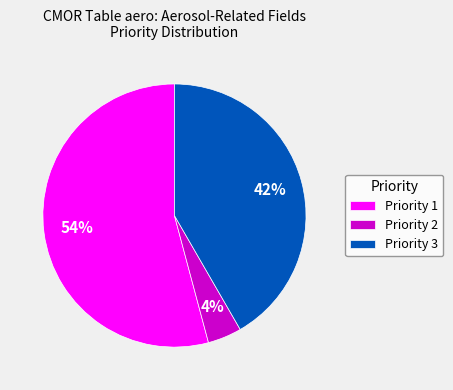

Which category has the smallest portion of the pie?

Priority 2